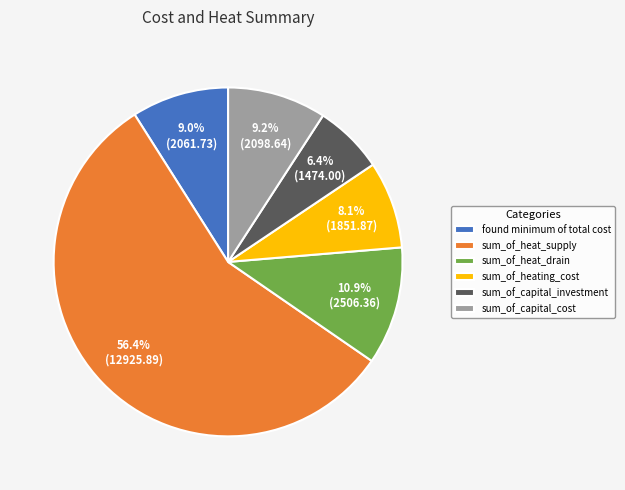

Which has a higher value, sum_of_capital_investment or sum_of_heating_cost?

sum_of_heating_cost